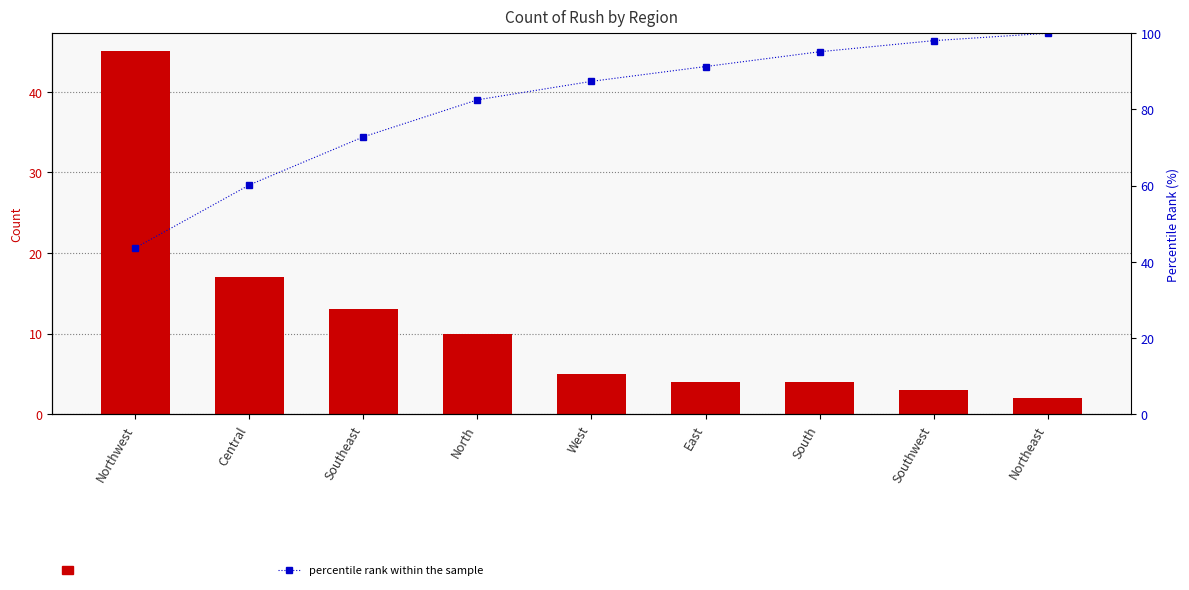

Reading left to right, transcribe all the data shown in this chart.

Count of Rush: Northwest=45.0	Central=17.0	Southeast=13.0	North=10.0	West=5.0	East=4.0	South=4.0	Southwest=3.0	Northeast=2.0
percentile rank within the sample: Northwest=43.7	Central=60.2	Southeast=72.8	North=82.5	West=87.4	East=91.3	South=95.1	Southwest=98.1	Northeast=100.0